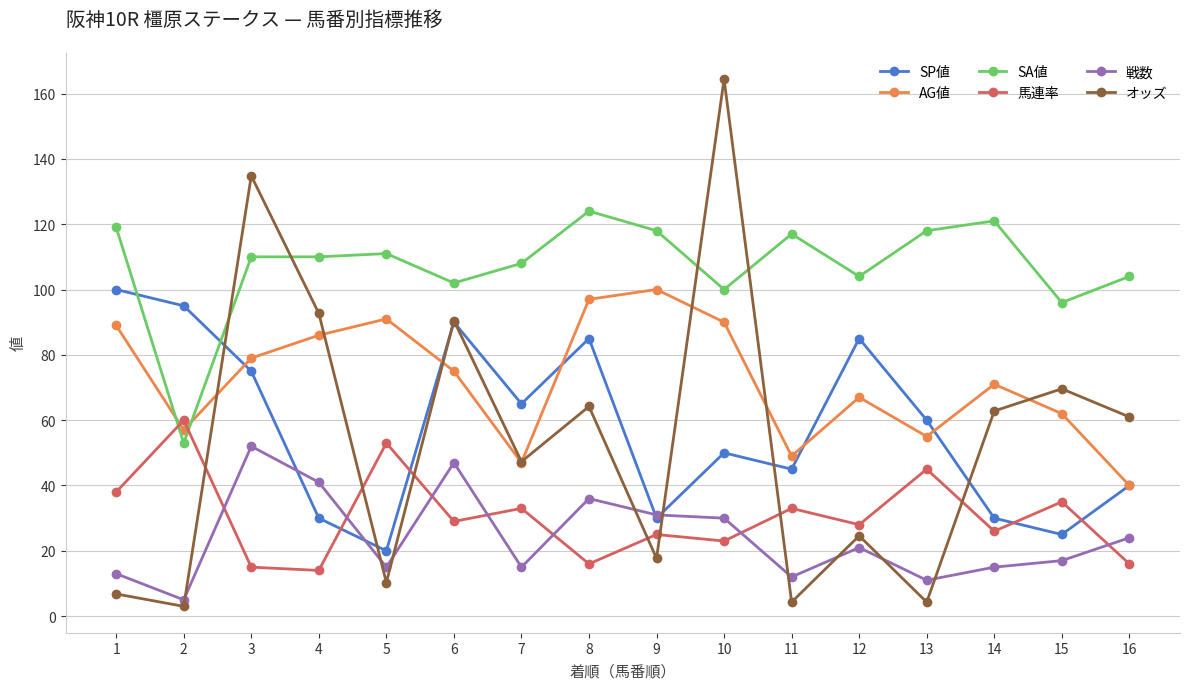

What is the spread (max minus min) of values at 12?

83.0